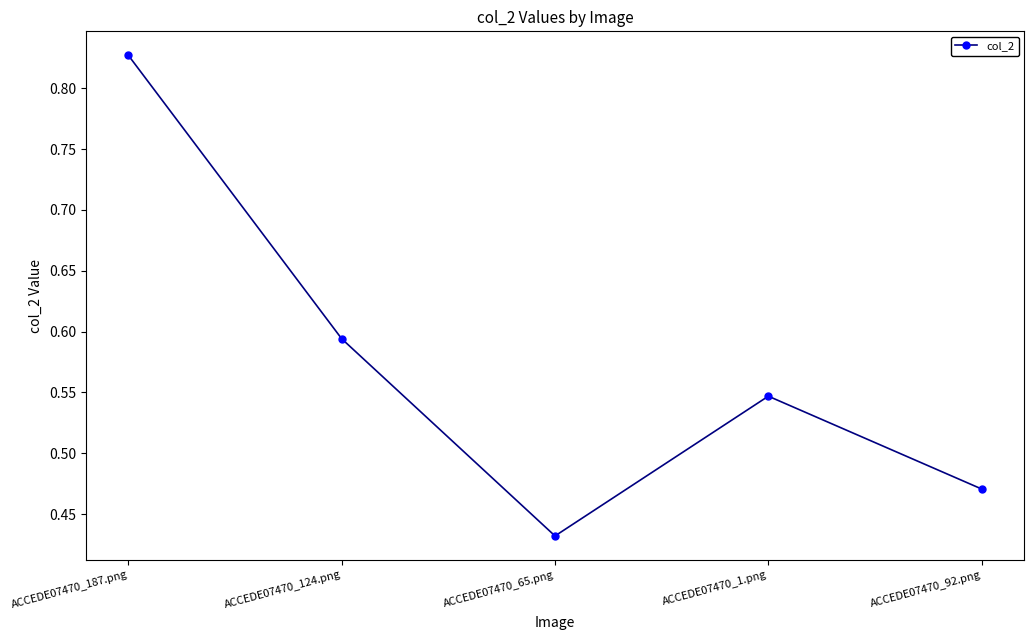

What is the sum of the values at ACCEDE07470_65.png and ACCEDE07470_187.png?

1.3